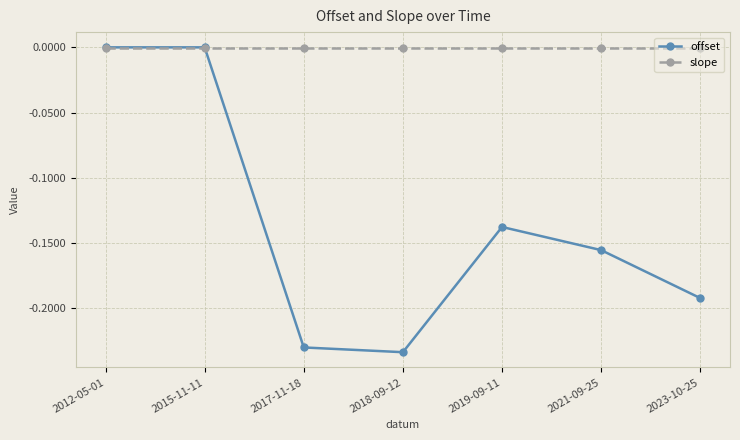

Which series has the largest total across all categories?

slope